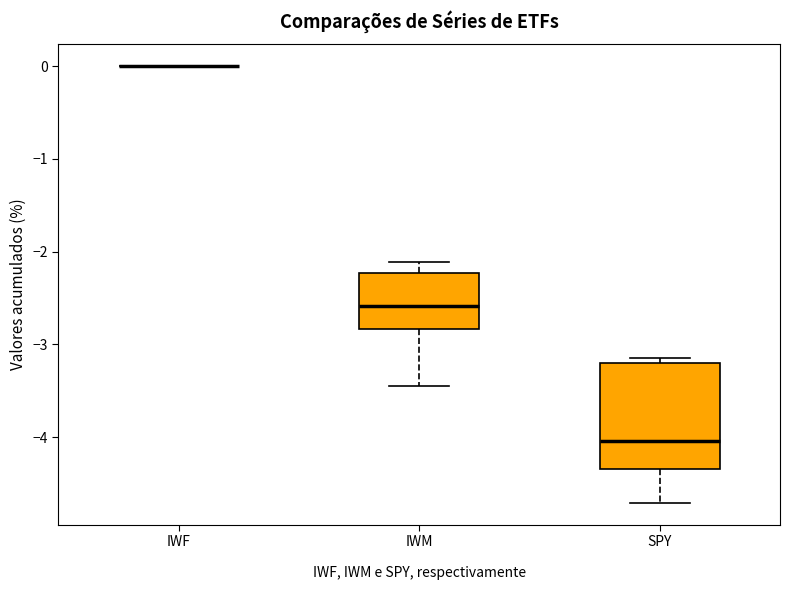

Where does the lower whisker of the box for IWM end on the y-axis? The values are not printed on the chart, so give them approximately, as read against the axis.

-3.5